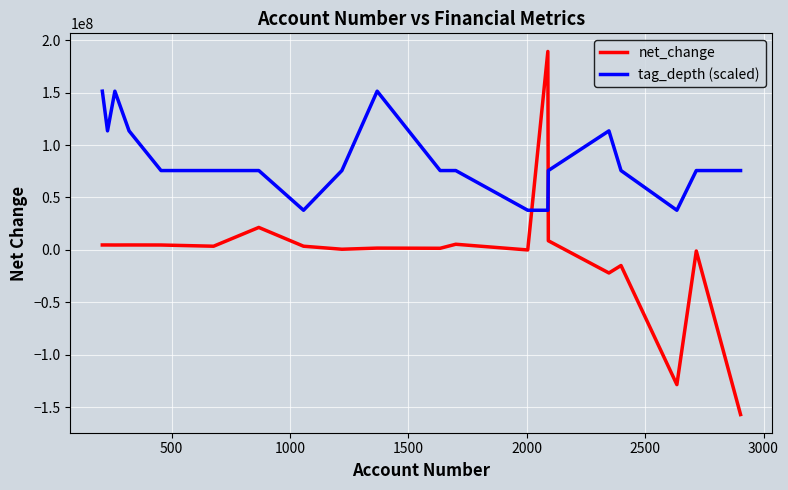

Is this an area chart (filled region under the line)?

No